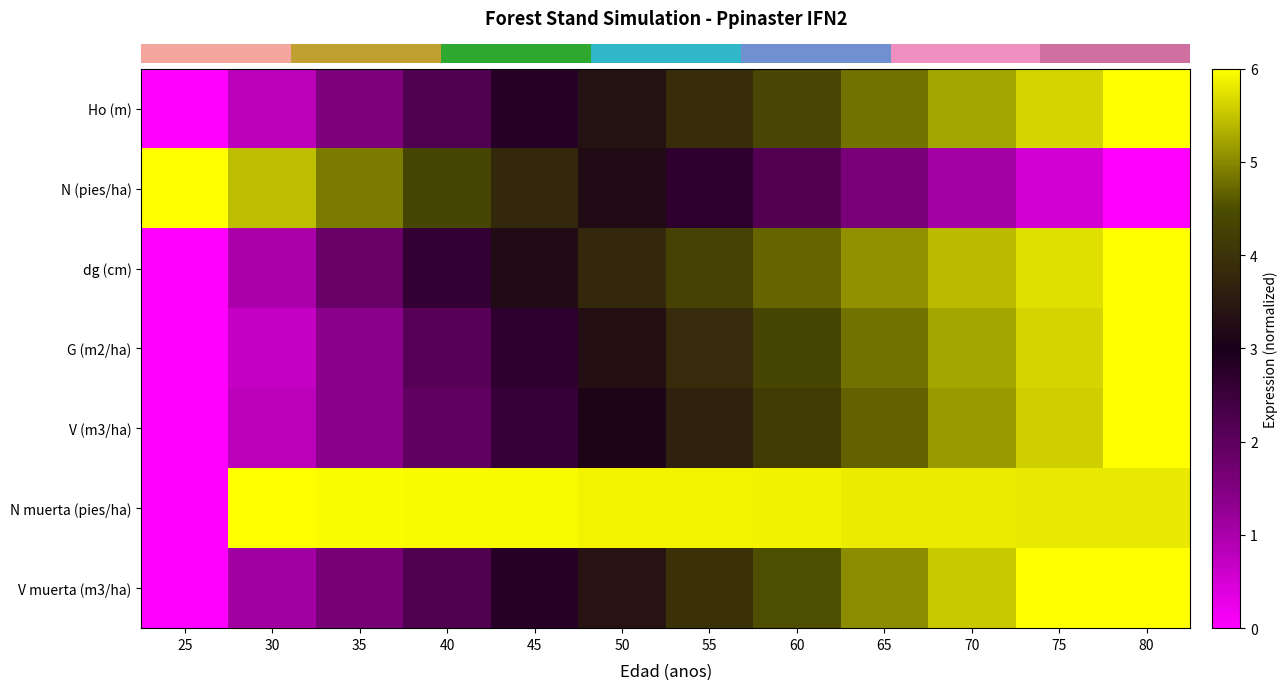

Reading right to left, what are all the values shown in this chart?

row_0: 6.0	5.6	5.2	4.8	4.4	3.9	3.4	2.8	2.2	1.5	0.8	0.0
row_1: 0.0	0.5	1.1	1.6	2.2	2.7	3.2	3.8	4.3	4.9	5.4	6.0
row_2: 6.0	5.7	5.4	5.1	4.7	4.3	3.8	3.2	2.6	1.9	1.0	0.0
row_3: 6.0	5.6	5.2	4.8	4.4	3.9	3.3	2.7	2.1	1.4	0.7	0.0
row_4: 6.0	5.6	5.1	4.7	4.2	3.6	3.1	2.5	2.0	1.4	0.8	0.0
row_5: 5.8	5.8	5.8	5.8	5.9	5.9	5.9	5.9	5.9	6.0	6.0	0.0
row_6: 6.0	6.0	5.5	5.0	4.5	4.0	3.4	2.8	2.2	1.6	1.1	0.0